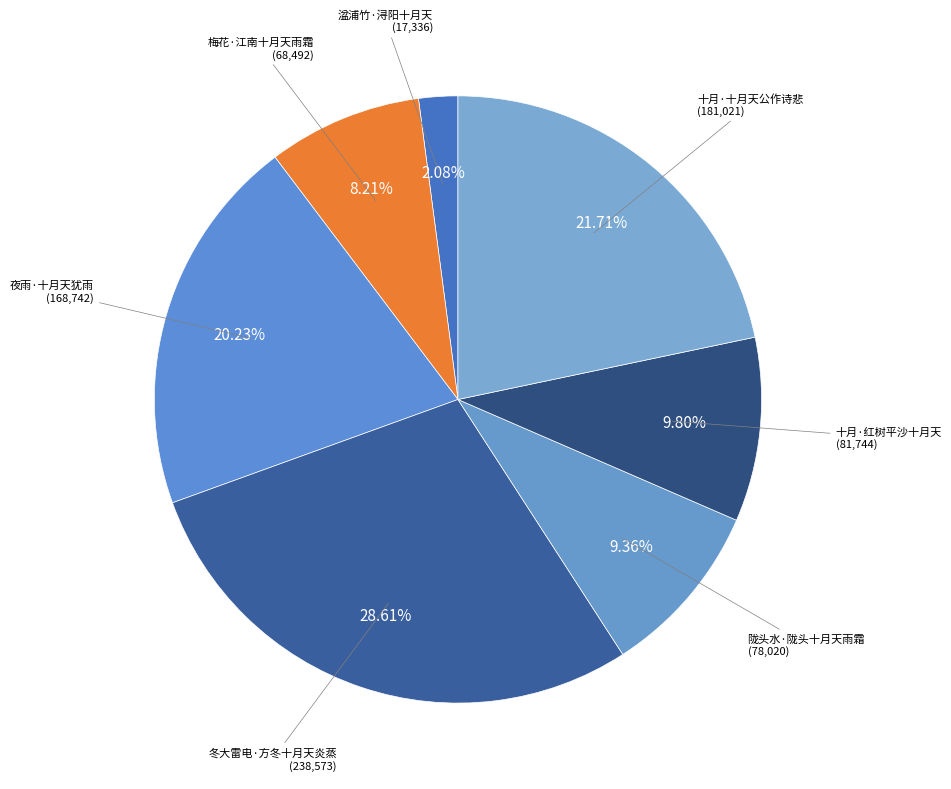

How many segments does this pie chart have?

7